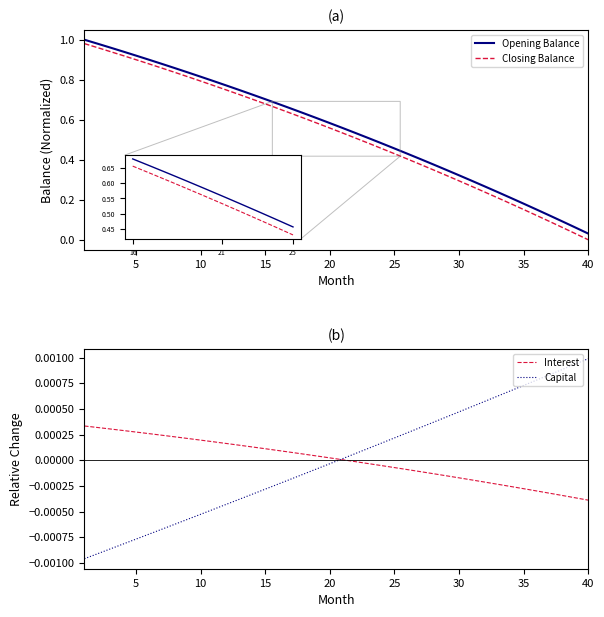

The value of Closing Balance at 20 is 1.2. True or false?

False